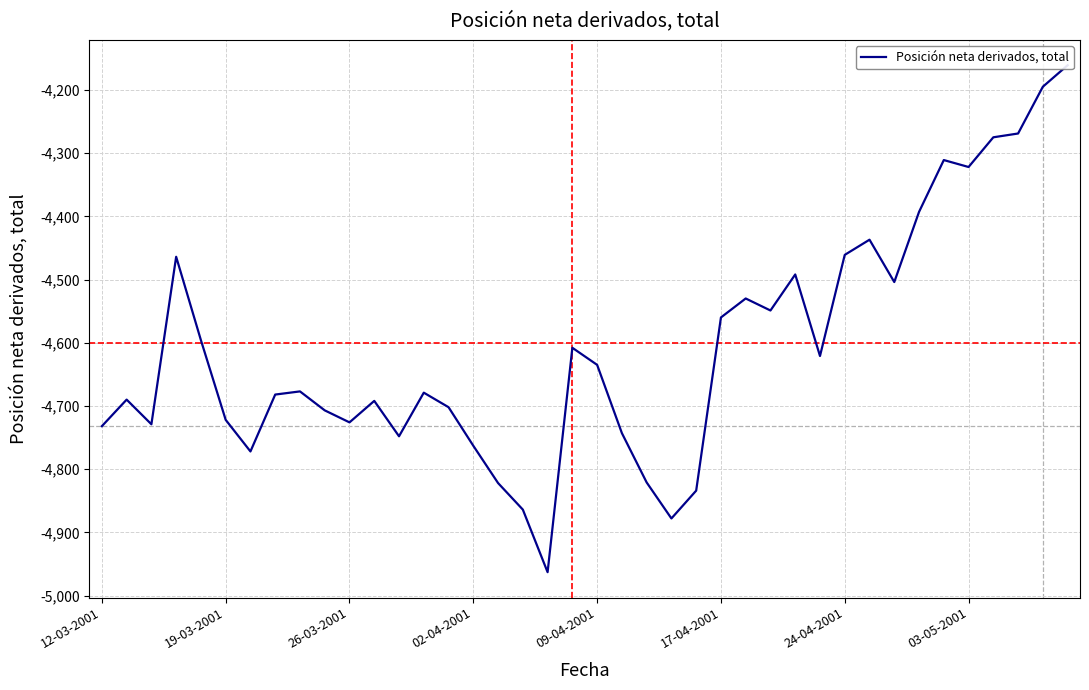

List the labels in order of value, largest first.

39, 38, 37, 36, 34, 35, 33, 31, 30, 02-04-2001, 28, 32, 26, 27, 25, 09-04-2001, 19, 29, 20, 8, 13, 03-05-2001, 19-03-2001, 11, 14, 9, 17-04-2001, 10, 26-03-2001, 12-03-2001, 21, 12, 15, 24-04-2001, 22, 16, 24, 17, 23, 18